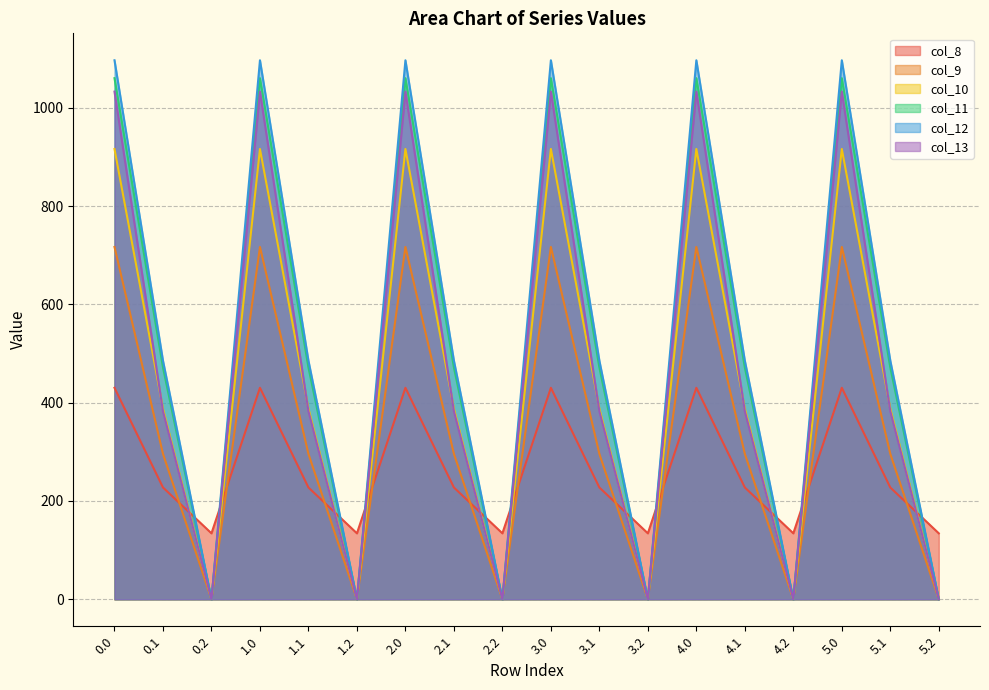

What is the total value across all series at 5.2?

134.2